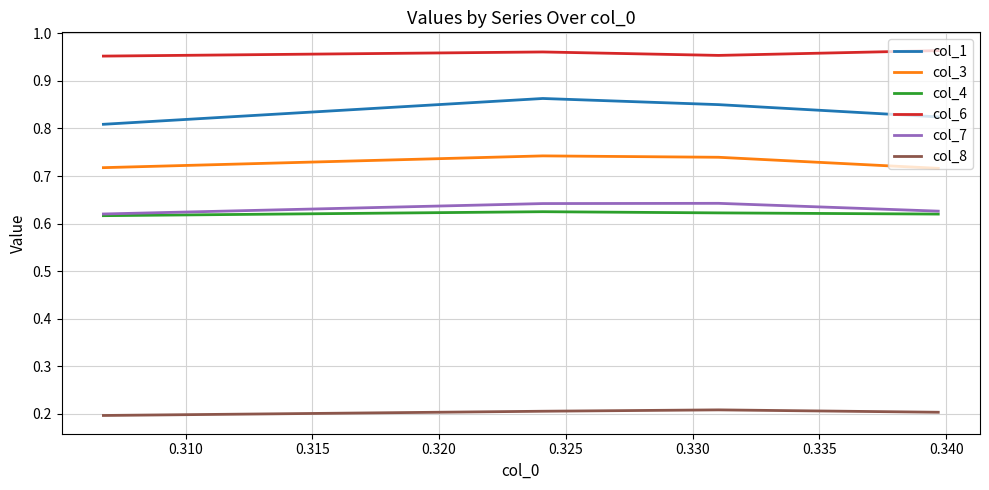

True or false: col_4 has a value of 1.1 at 0.315.

False